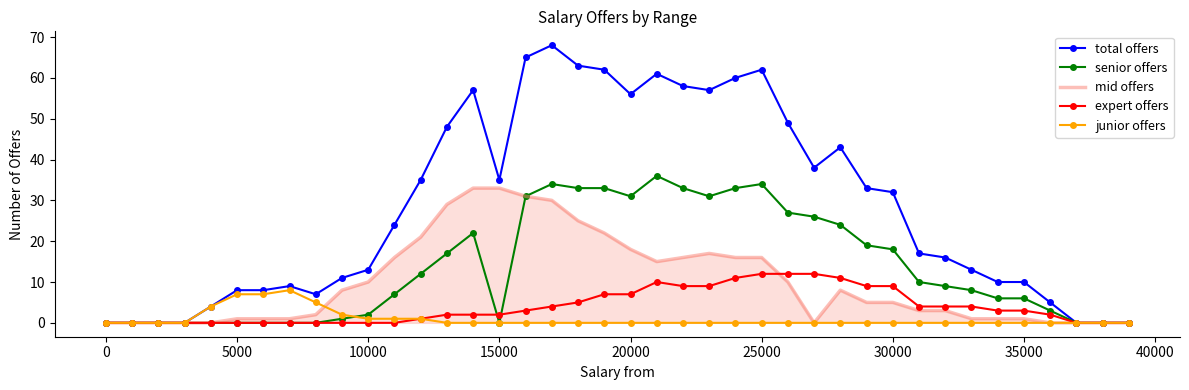

Which series has the widest spread of values?

total offers